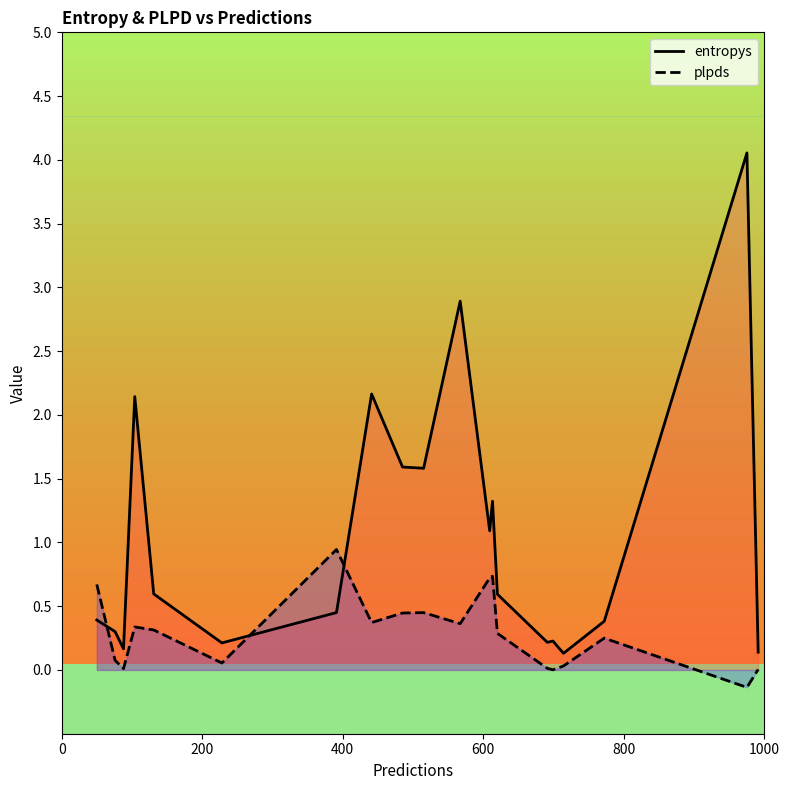

Which series has the largest total across all categories?

entropys